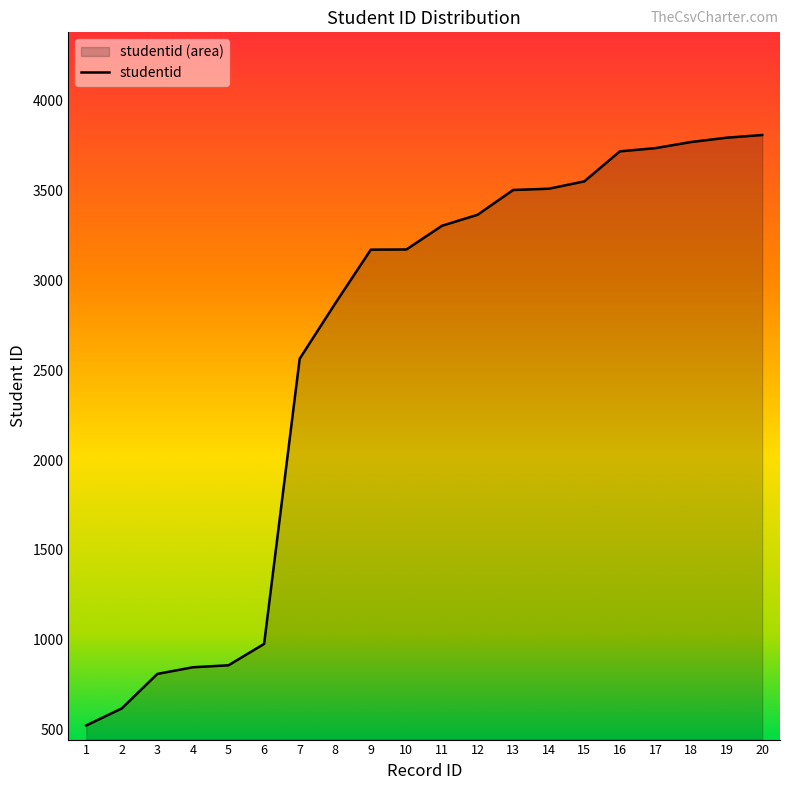

At which category does the chart reach its minimum across all series?

1